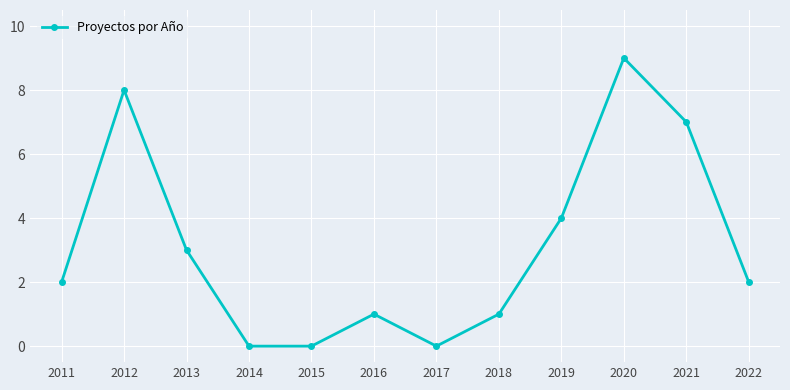

Count the values in the range 1 to 7.

7